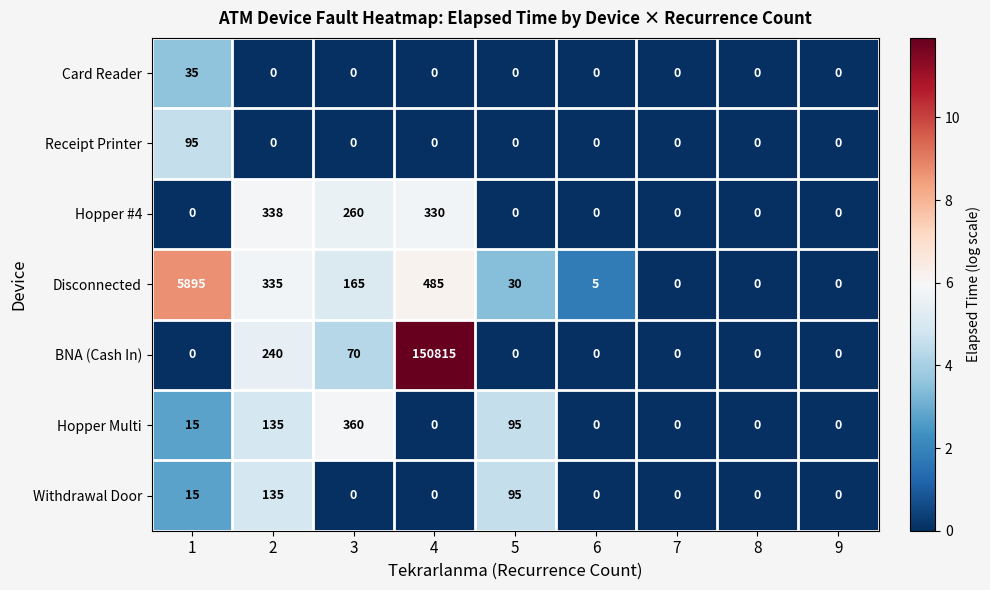

Which series has the largest range (max minus min)?

BNA (Cash In)